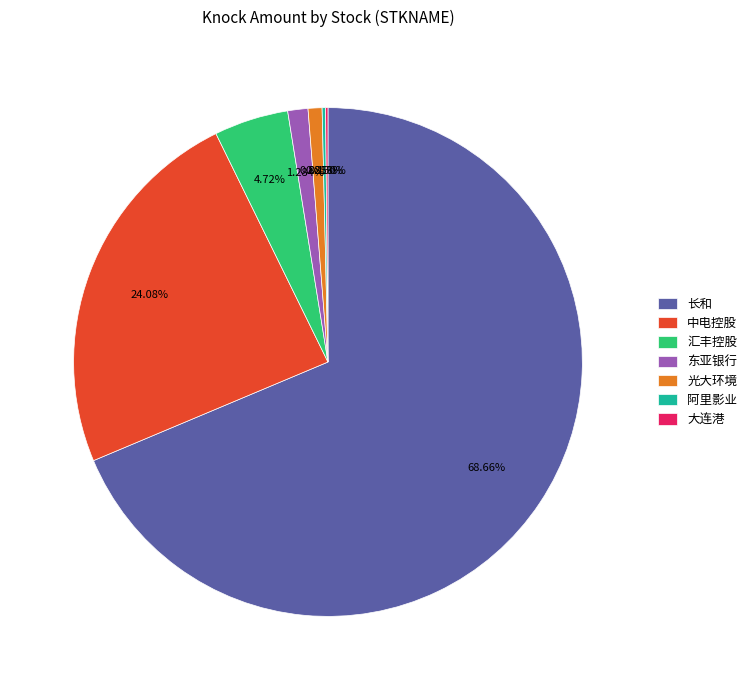

Between 汇丰控股 and 长和, which is larger?

长和